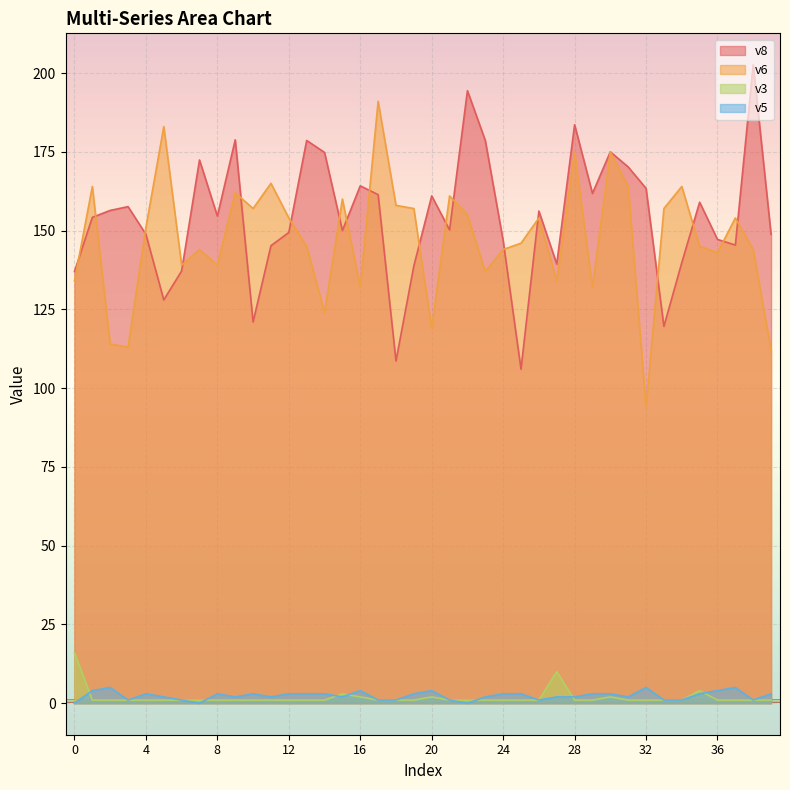

At which category does v5 reach its first local peak?

2